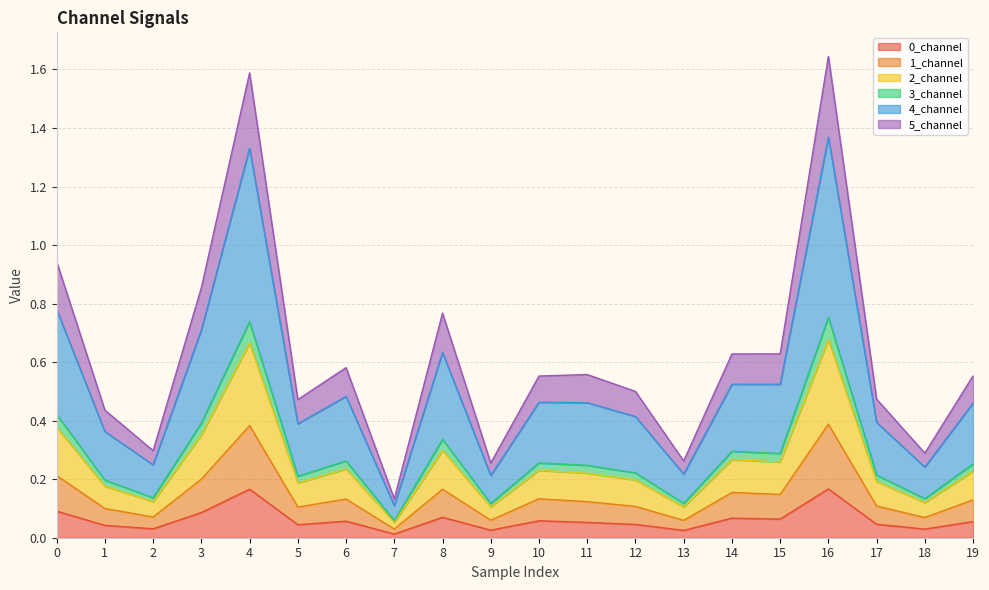

True or false: 2_channel and 1_channel intersect in this chart.

False